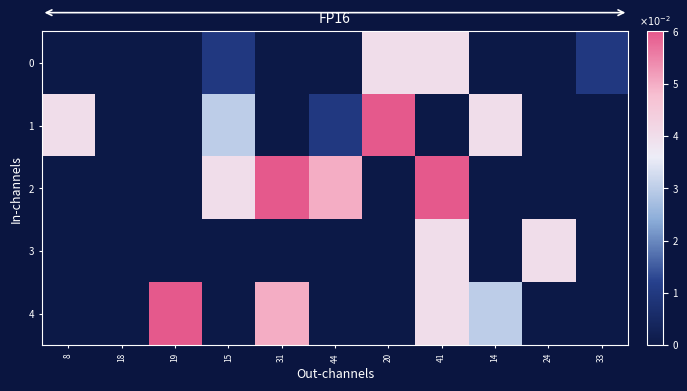

Reading right to left, what are all the values shown in this chart?

0: 33=1	24=0	14=0	41=4	20=4	44=0	31=0	15=1	19=0	18=0	8=0
1: 33=0	24=0	14=4	41=0	20=6	44=1	31=0	15=3	19=0	18=0	8=4
2: 33=0	24=0	14=0	41=6	20=0	44=5	31=6	15=4	19=0	18=0	8=0
3: 33=0	24=4	14=0	41=4	20=0	44=0	31=0	15=0	19=0	18=0	8=0
4: 33=0	24=0	14=3	41=4	20=0	44=0	31=5	15=0	19=6	18=0	8=0